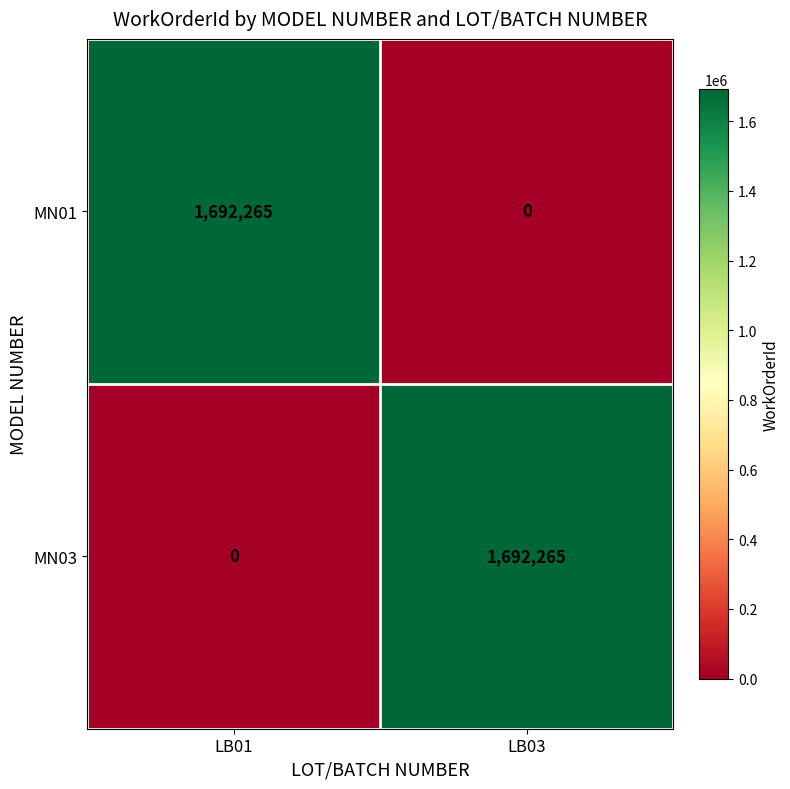

What is the approximate value of MN03 at LB03, to the nearest 100?

1692300